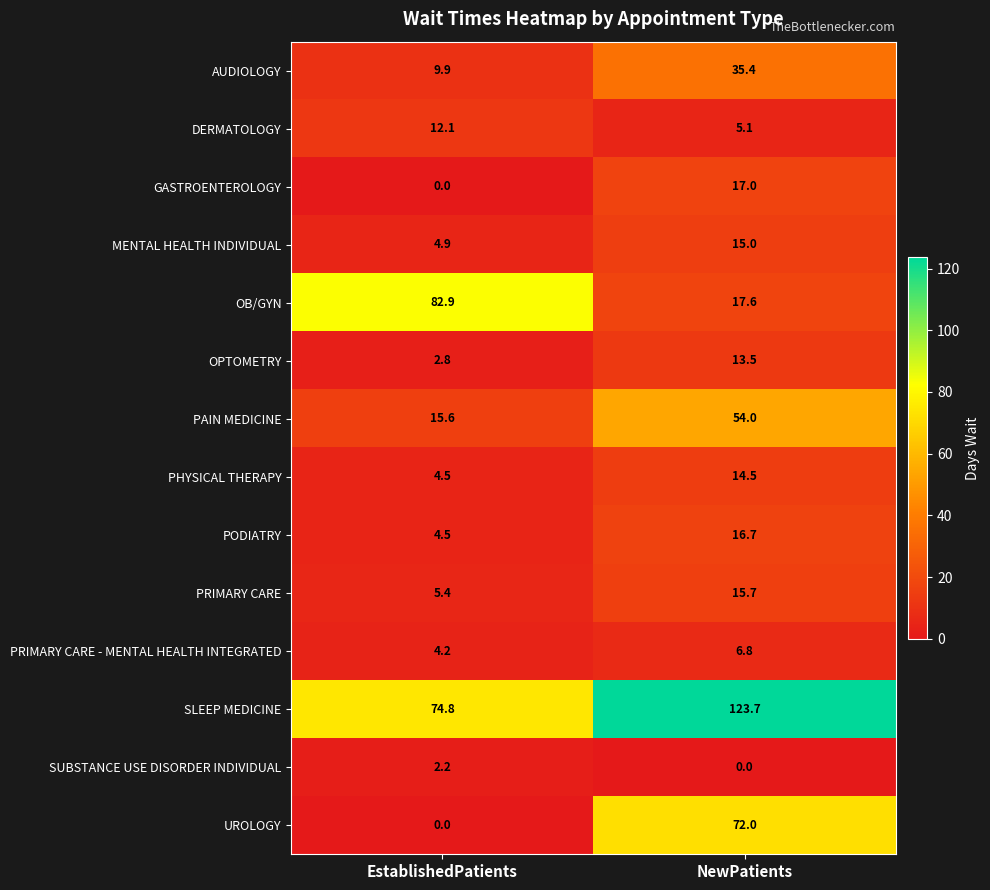

Which series changed the most between EstablishedPatients and NewPatients?

UROLOGY